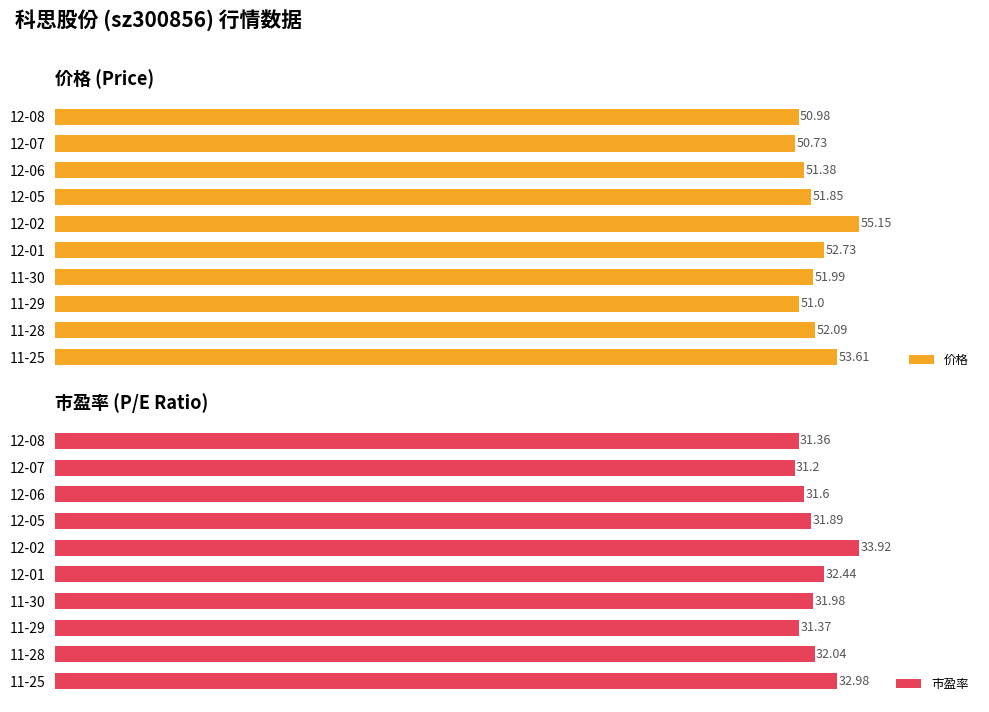

True or false: 价格 has a value of 50.7 at 12-07.

True